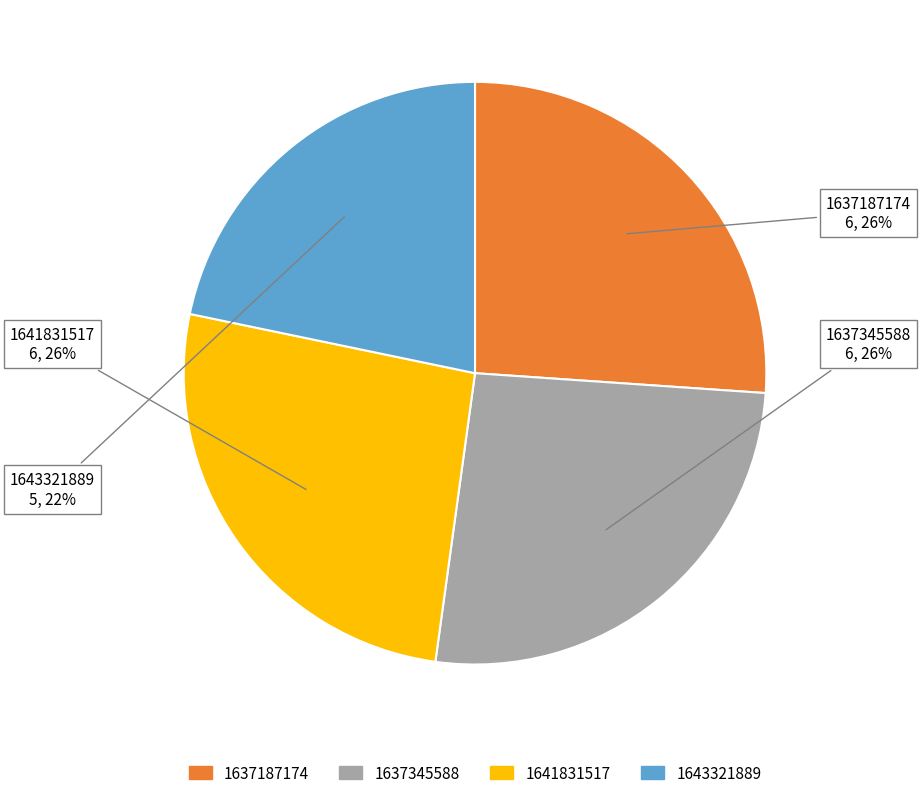

To the nearest percent, what is the average slice percentage?

25%